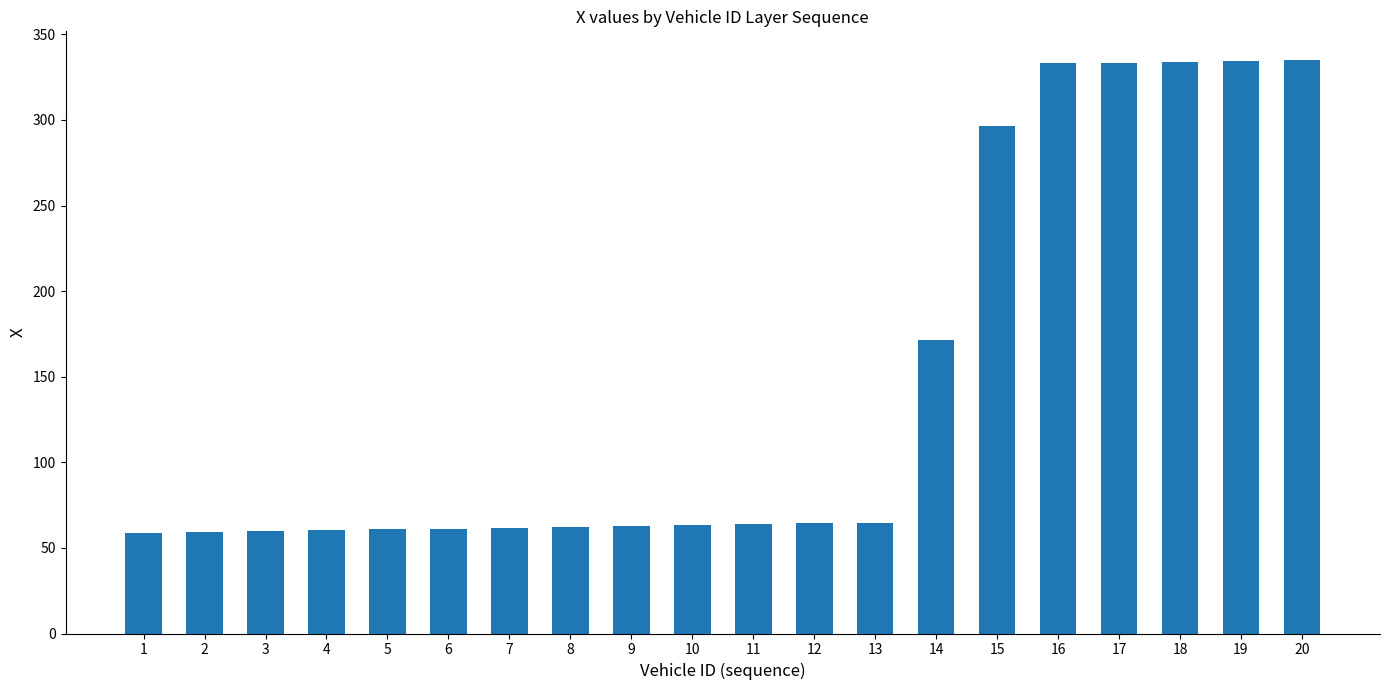

Is it true that the value at 17 is 333.5?

True